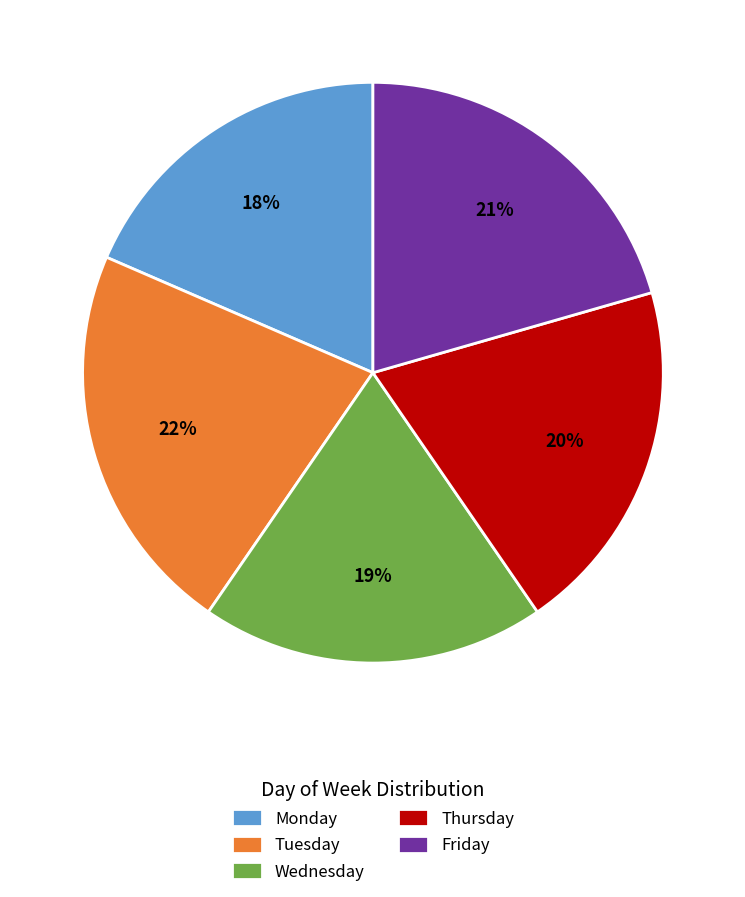

How many segments does this pie chart have?

5